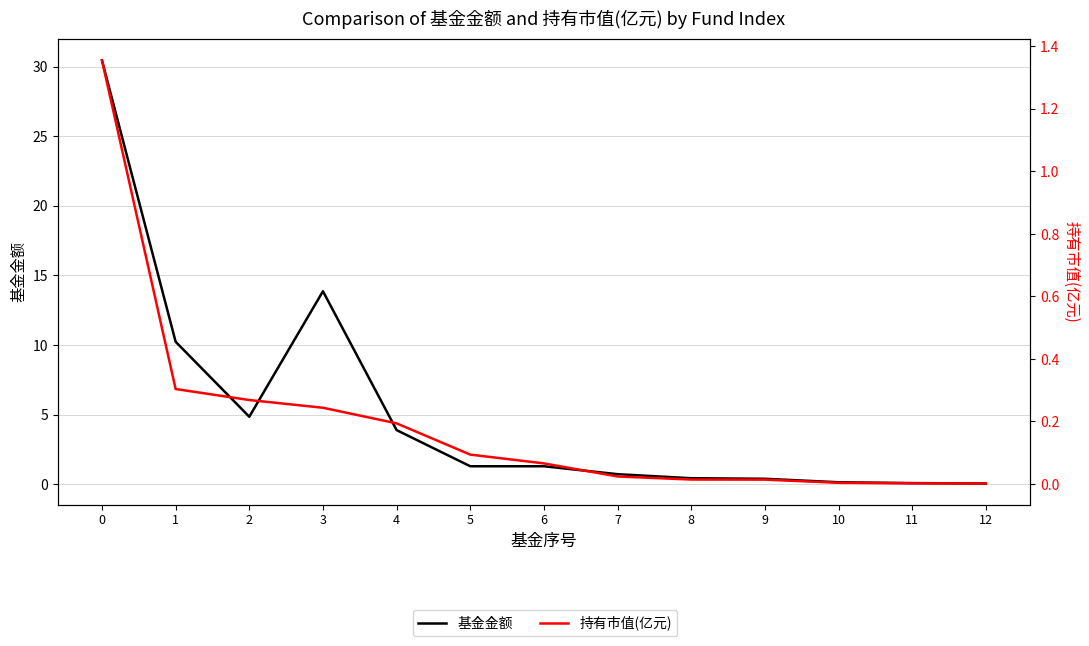

At which label is 持有市值(亿元) closest to 0?

12